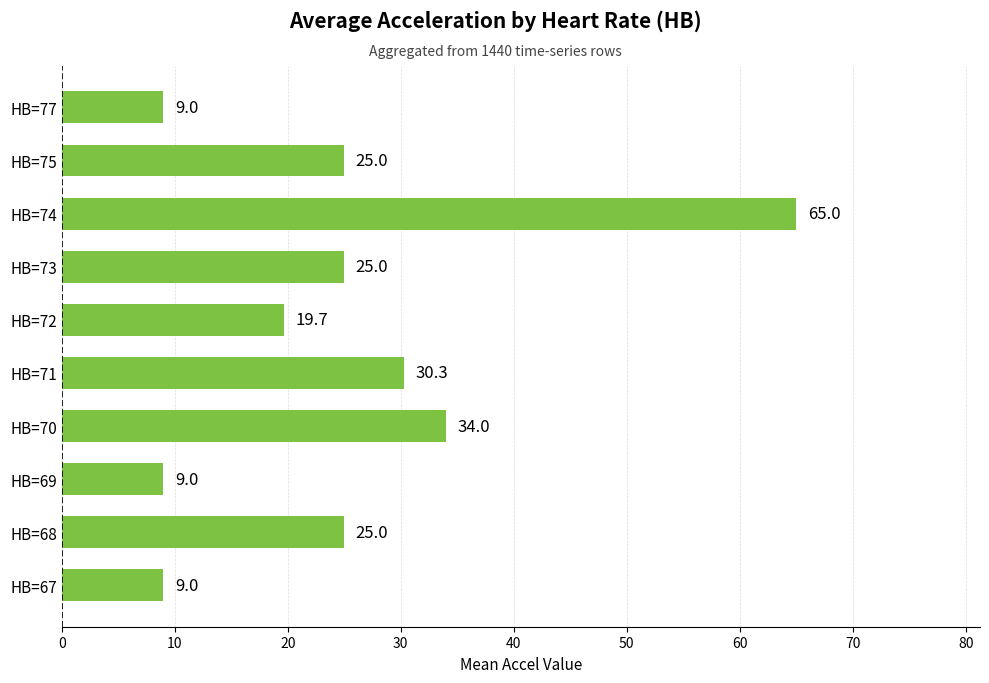

True or false: the data shows 85.2 at HB=74.

False